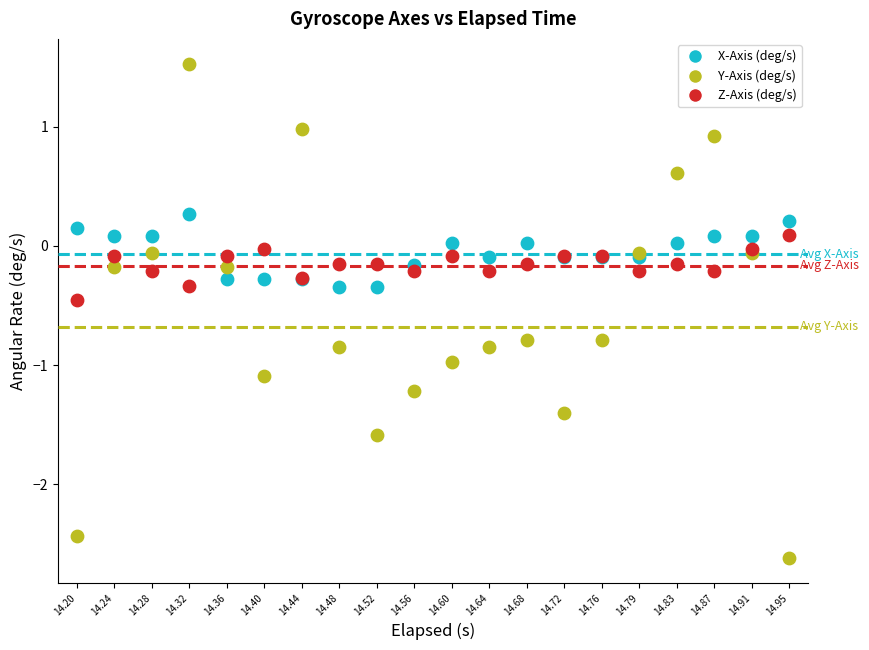

Which series contains the highest Y value?

Y-Axis (deg/s)